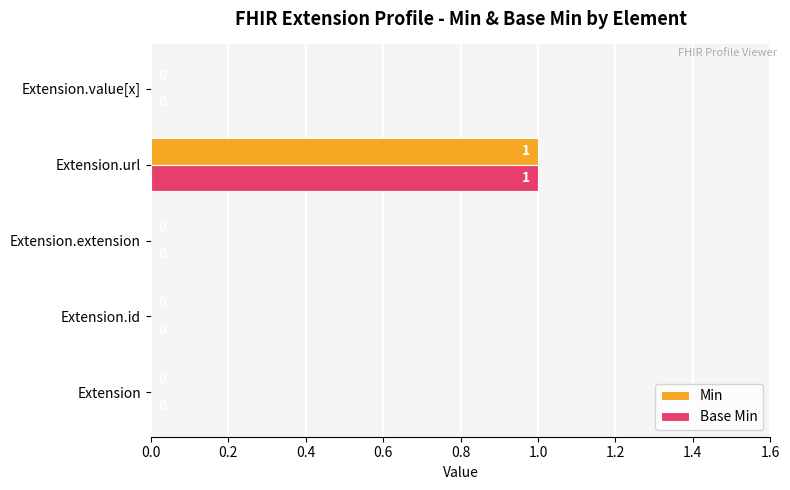

What is the maximum value for Base Min?

1